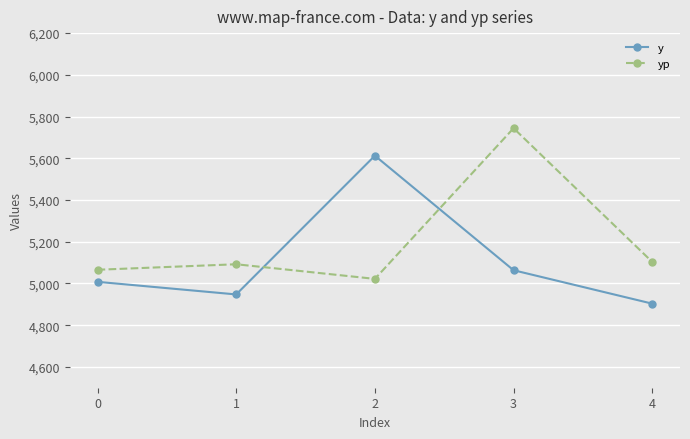

True or false: y has a value of 1903.8 at 1.

False